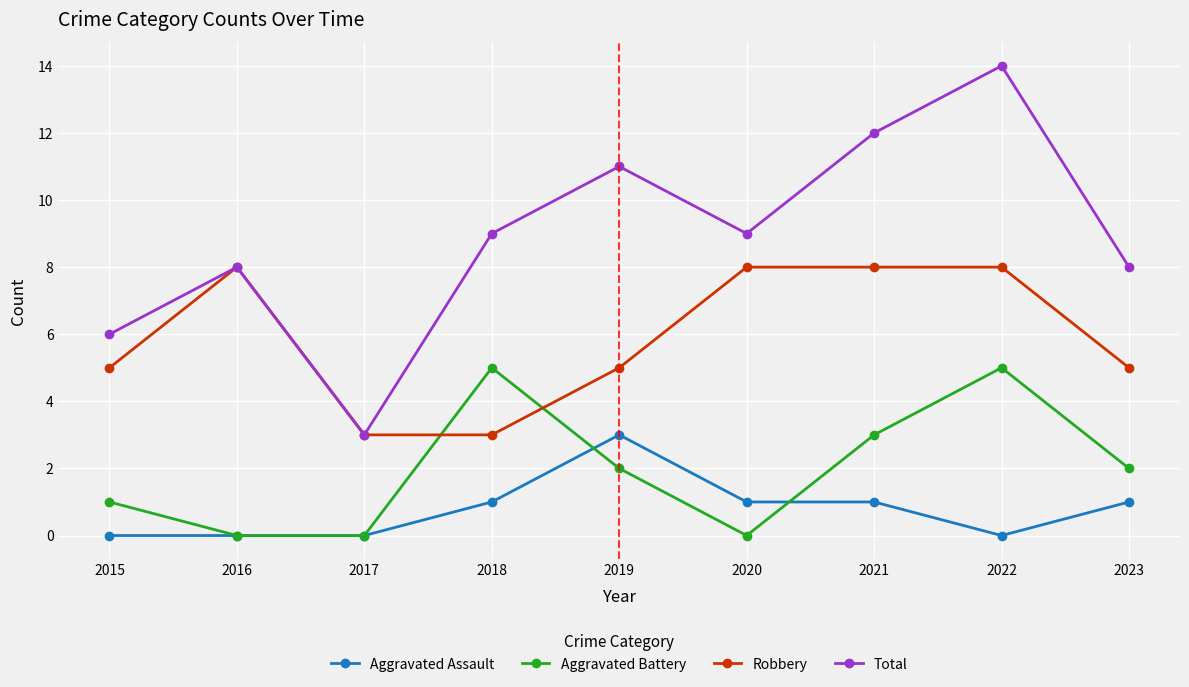

The Robbery series shows 2 at 2015. True or false?

False